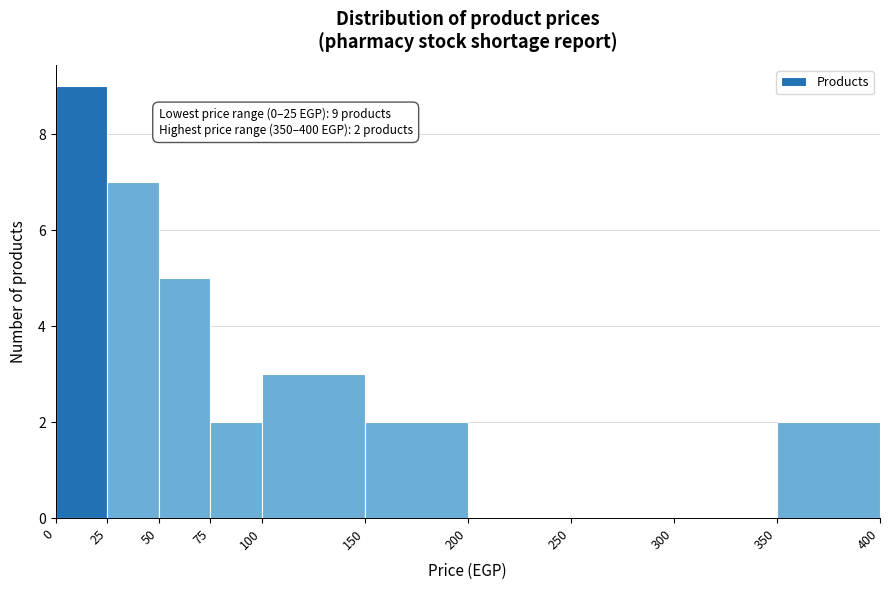

Over which range of the x-axis is the bar tallest?

0 to 25